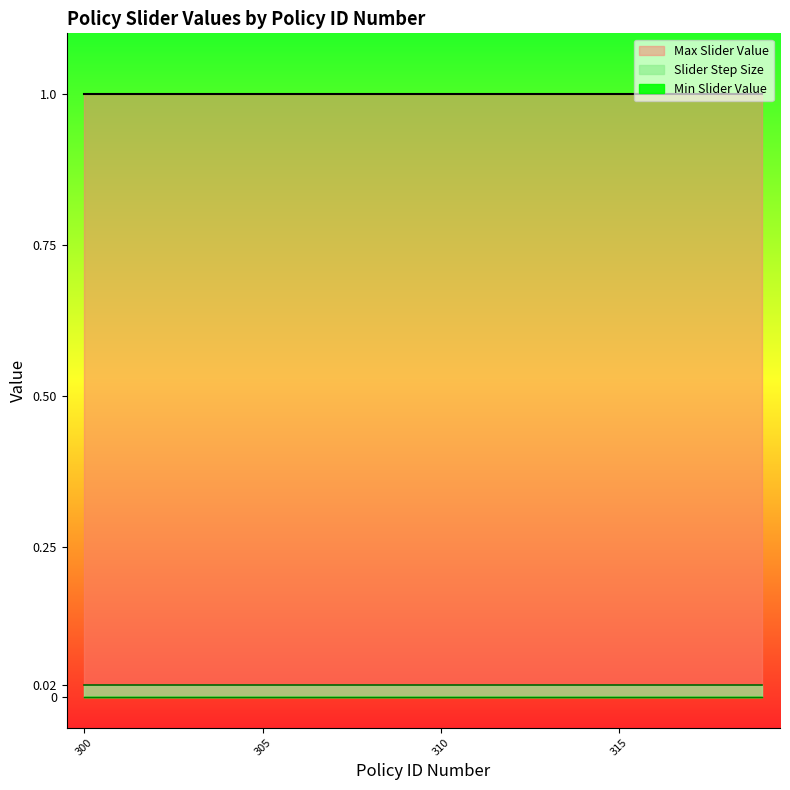

Rank the series at 300 from highest to lowest value.

Max Slider Value, Slider Step Size, Min Slider Value